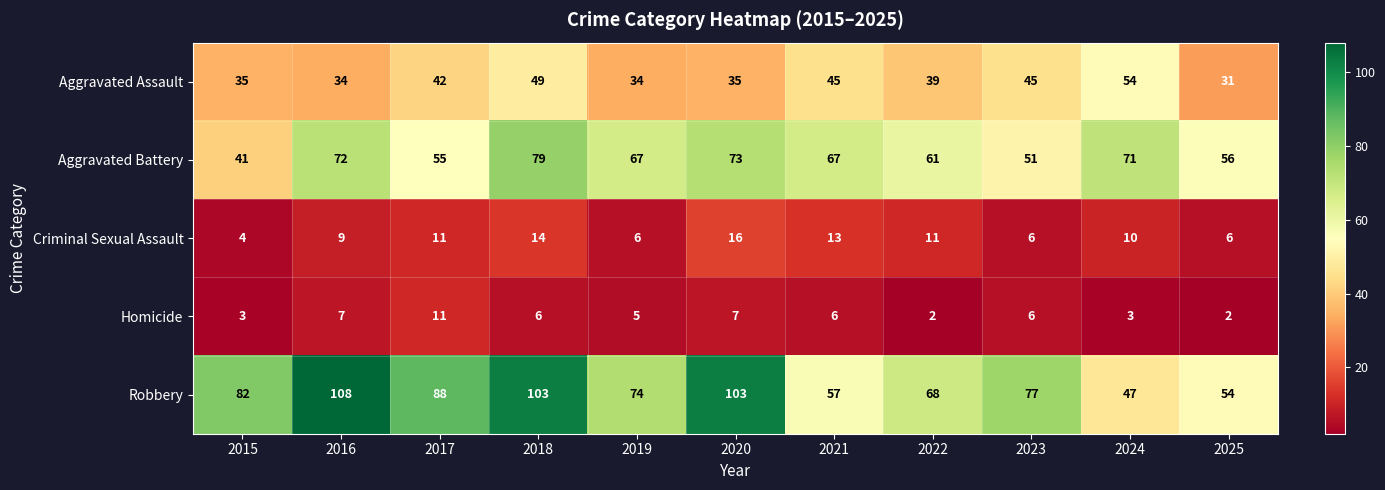

At which category is the sum across all series the highest?

2018